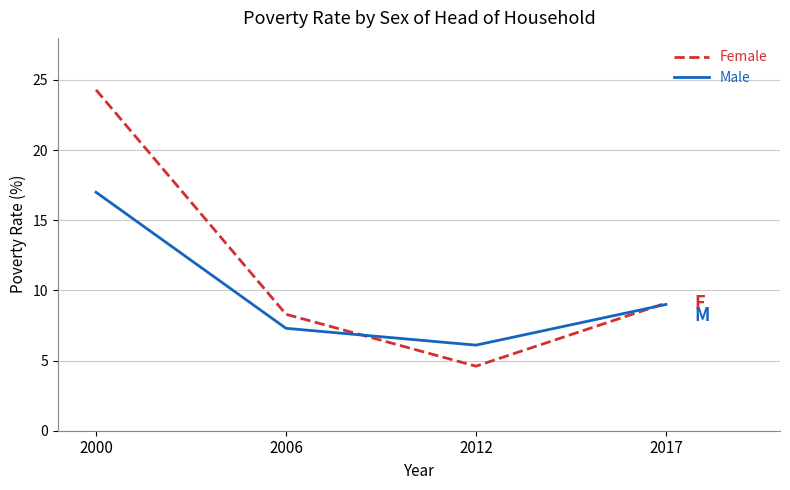

What is the maximum value shown in the chart?

24.3